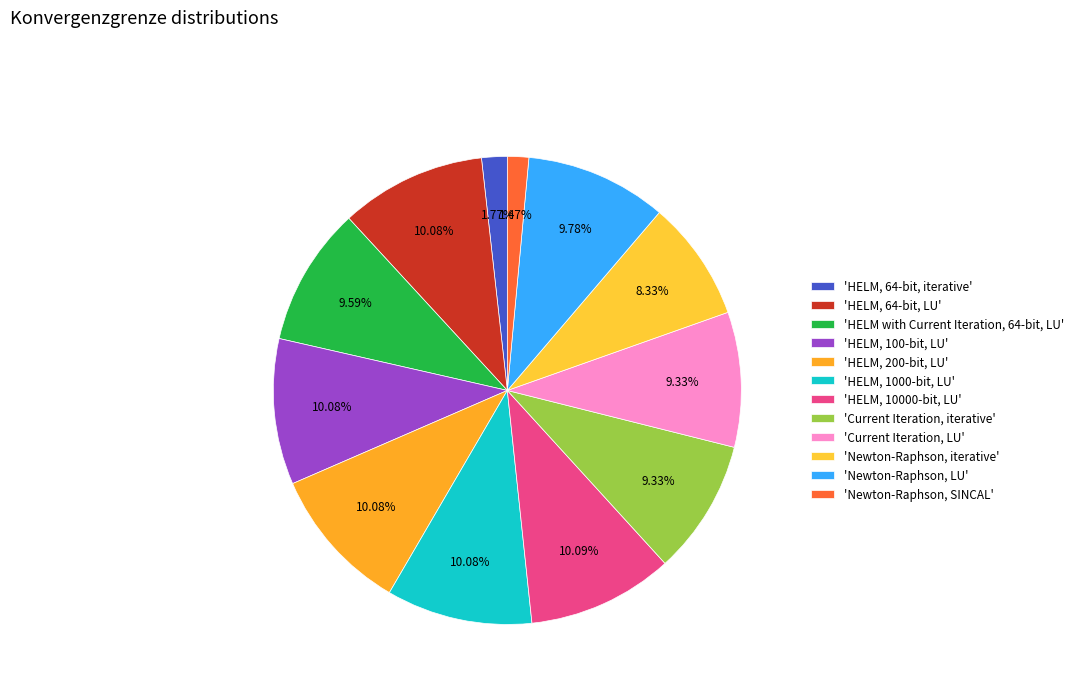

How many slices are in this pie chart?

12